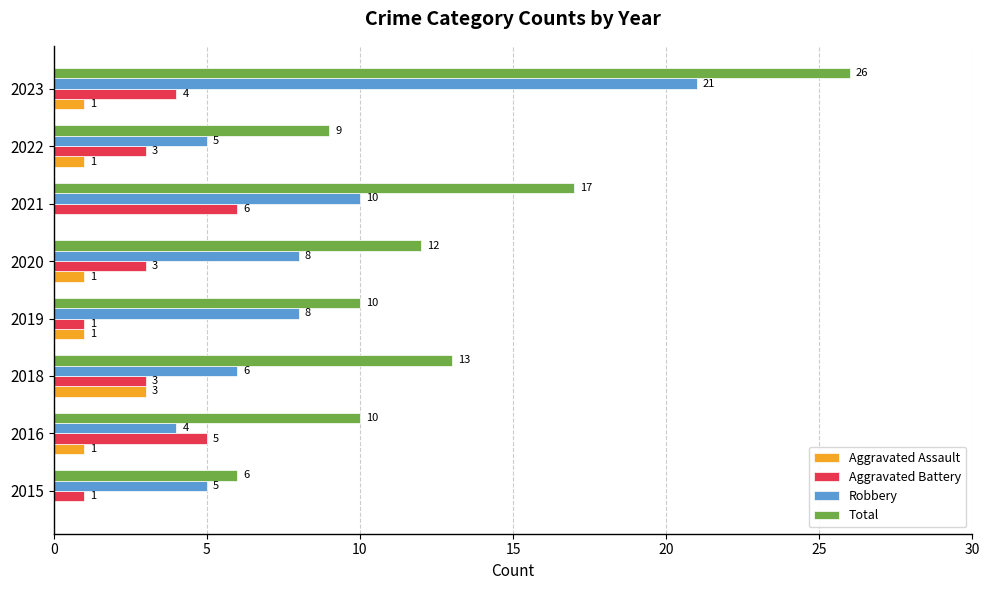

At which category is the sum across all series the highest?

2023